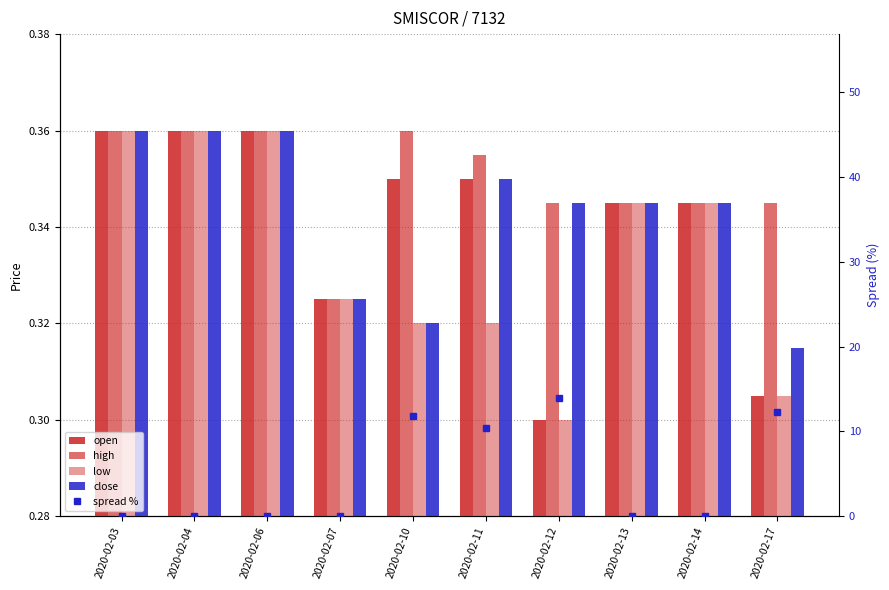

Count the number of categories in the chart.

10